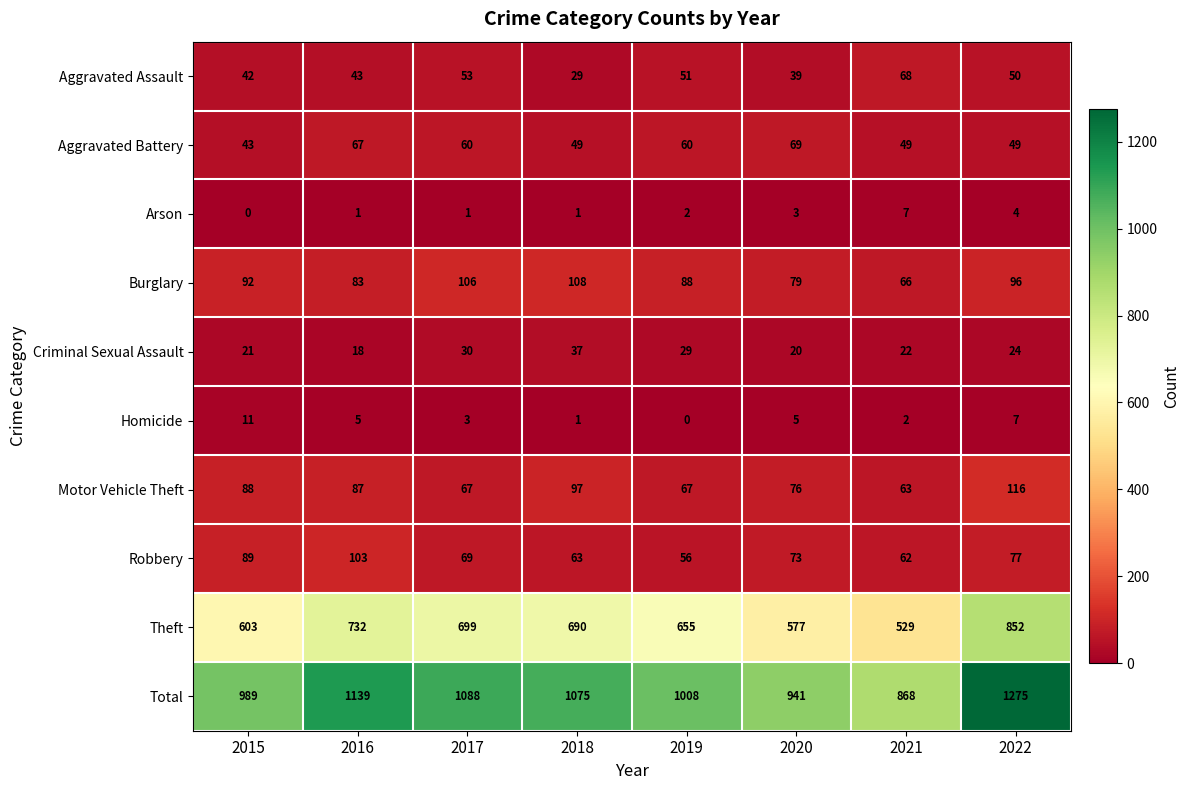

What is the difference between the second highest and second lowest values in the Aggravated Battery series?

18